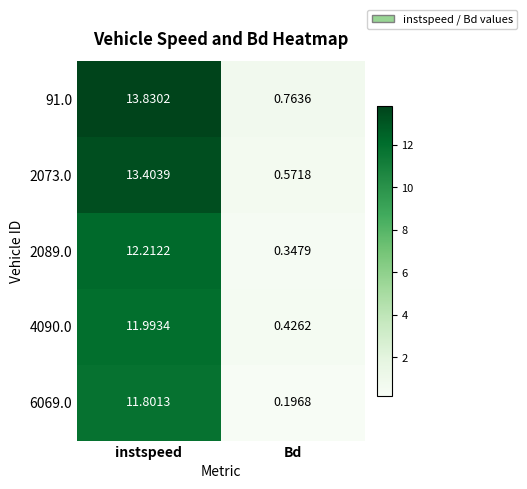

Which category has the lowest value in the 91.0 series?

Bd